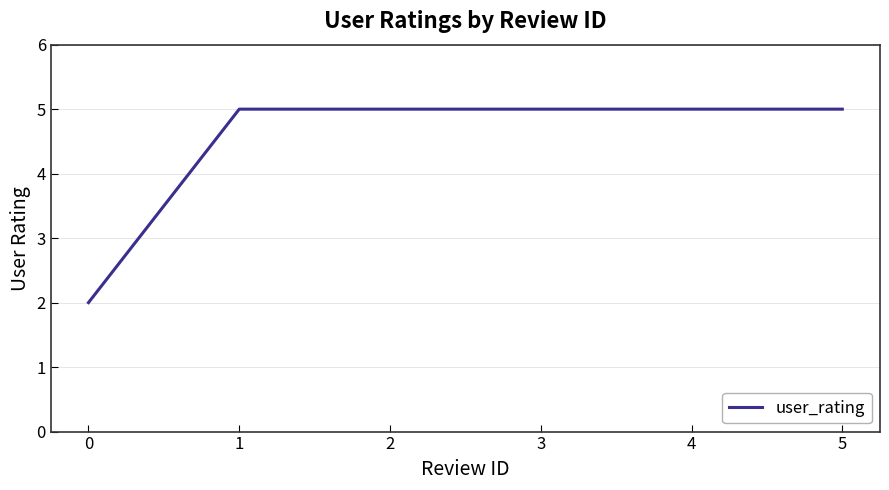

What is the ratio of the value at 0 to the value at 2?

0.4